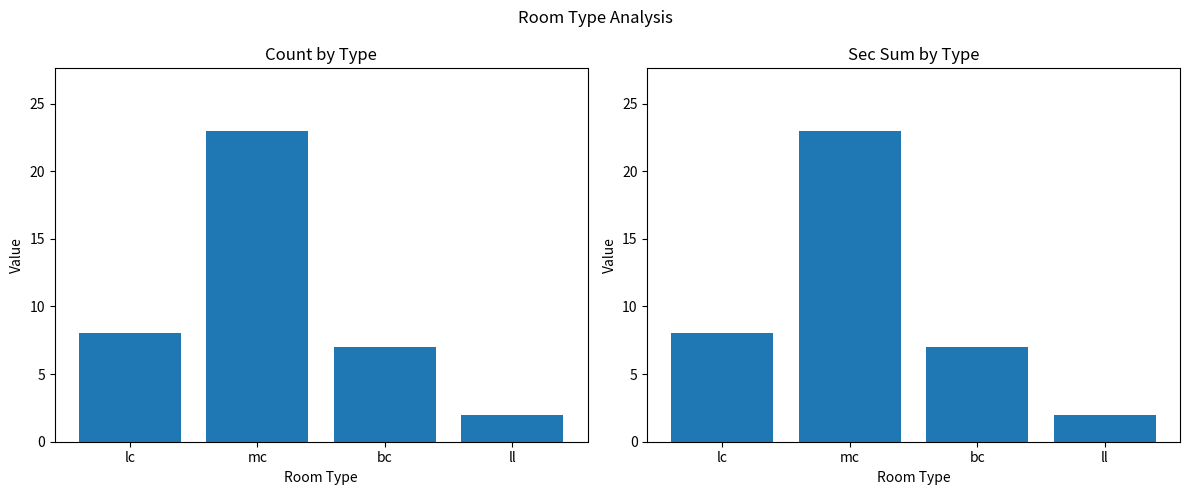

What is the approximate value of sec_sum at lc?

8